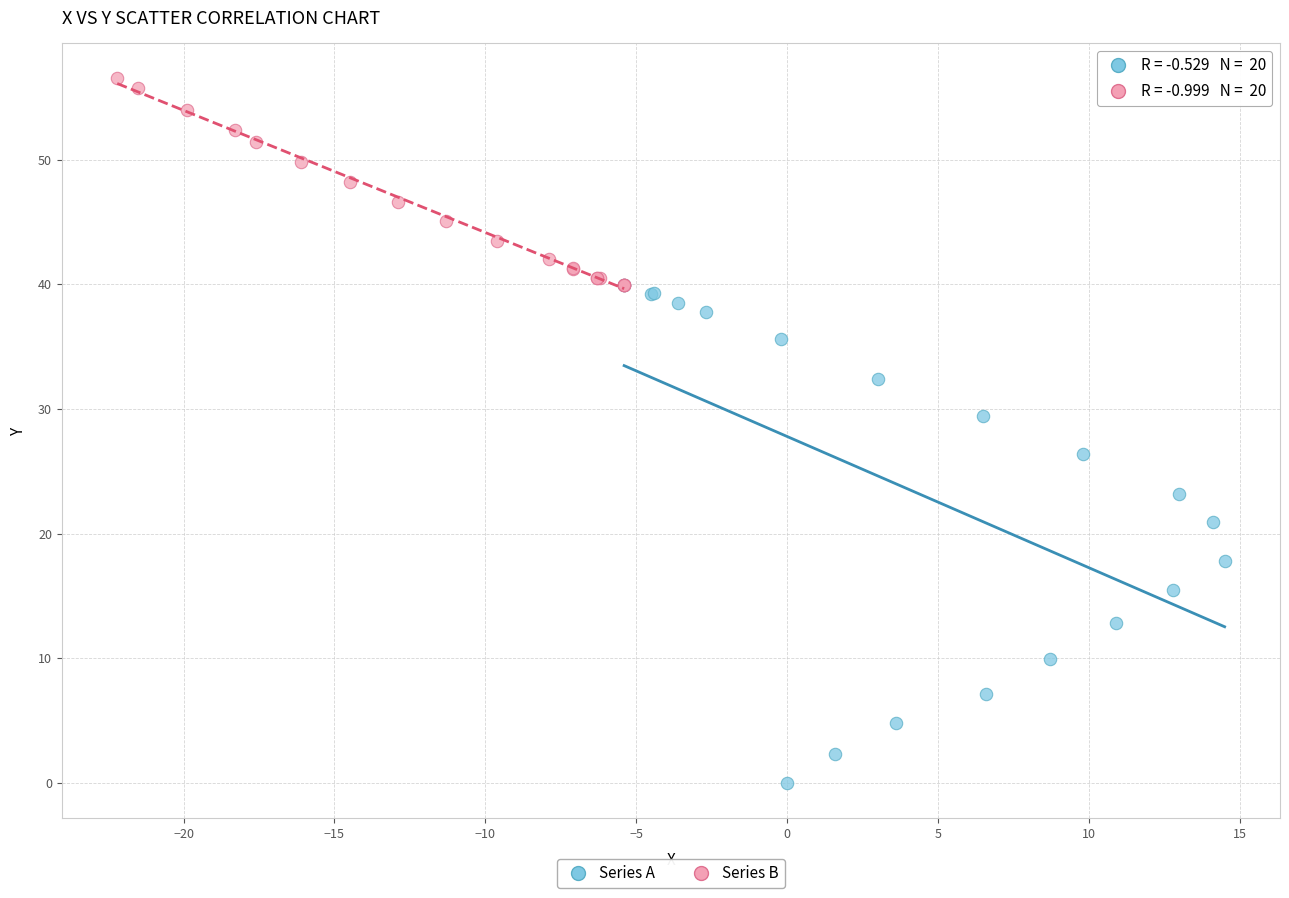

Which series reaches the maximum Y coordinate?

Series B